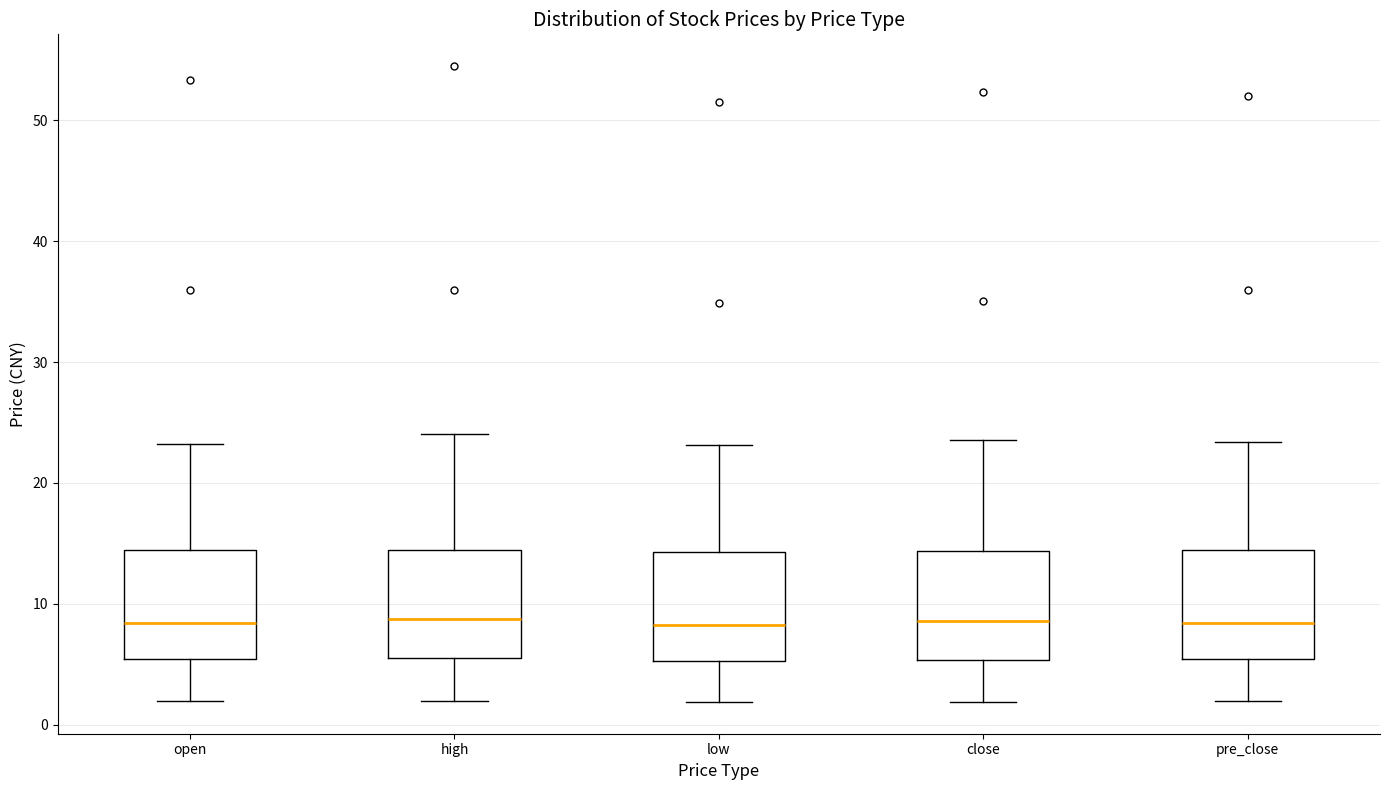

Reading left to right, transcribe this box plot: for each box, give where its median line is, the range the box spans, and where its two whiskers end, as read against the y-axis. The values are not printed on the chart, so give them approximately, as read against the axis.

open: median 8, box 5 to 14, whiskers 2 to 23
high: median 9, box 5 to 14, whiskers 2 to 24
low: median 8, box 5 to 14, whiskers 2 to 23
close: median 9, box 5 to 14, whiskers 2 to 24
pre_close: median 8, box 5 to 14, whiskers 2 to 23